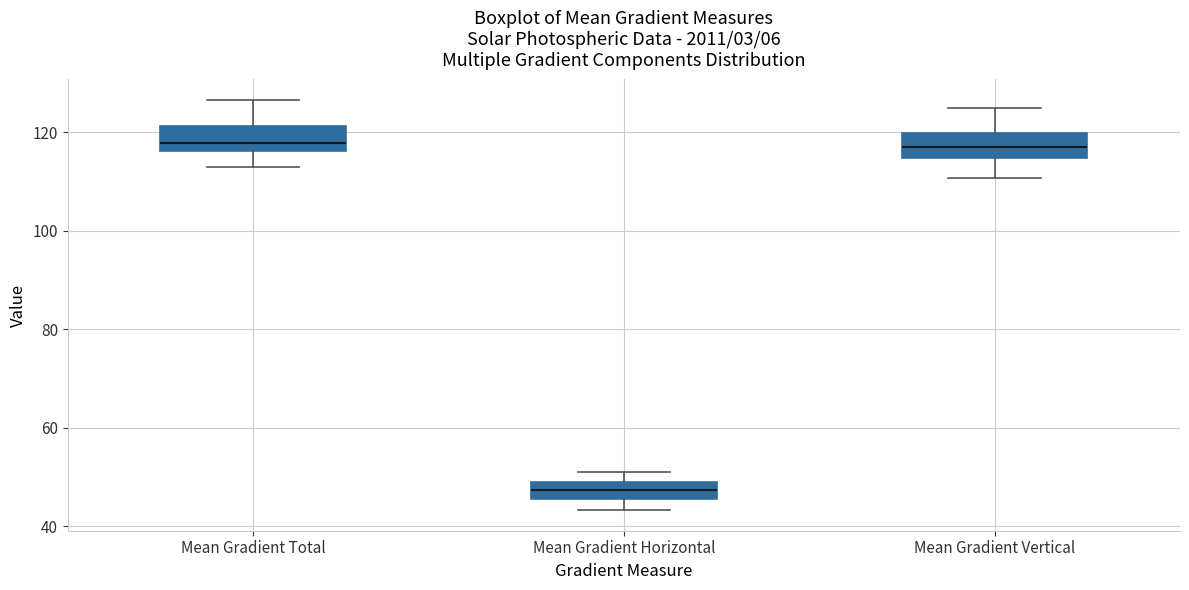

Reading left to right, read every box against the y-axis: the position of its median line, the range the box covers, and the ends of its whiskers. The values are not printed on the chart, so give them approximately, as read against the axis.

Mean Gradient Total: median 118, box 116 to 122, whiskers 112 to 126
Mean Gradient Horizontal: median 48, box 46 to 50, whiskers 44 to 50 (above the box's upper edge)
Mean Gradient Vertical: median 118, box 114 to 120, whiskers 110 to 124